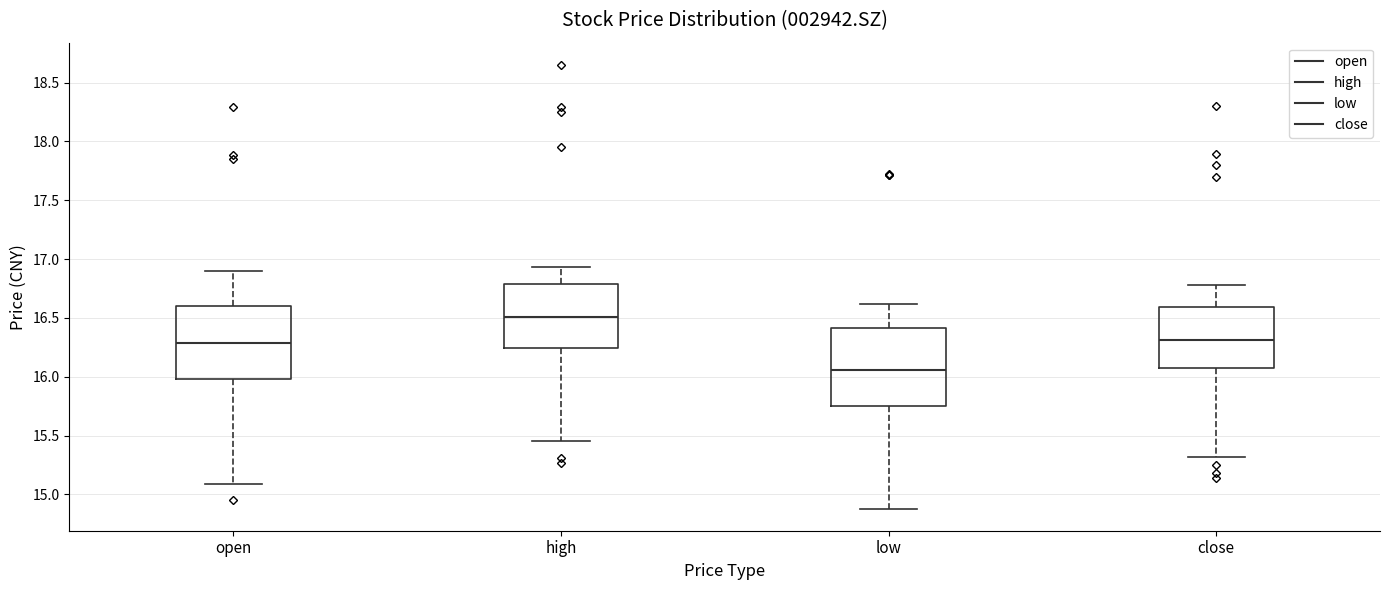

Reading left to right, read every box against the y-axis: the position of its median line, the range the box covers, and the ends of its whiskers. The values are not printed on the chart, so give them approximately, as read against the axis.

open: median 16.30, box 16.00 to 16.60, whiskers 15.10 to 16.90
high: median 16.50, box 16.25 to 16.80, whiskers 15.45 to 16.95
low: median 16.05, box 15.75 to 16.40, whiskers 14.90 to 16.60
close: median 16.30, box 16.10 to 16.60, whiskers 15.30 to 16.80